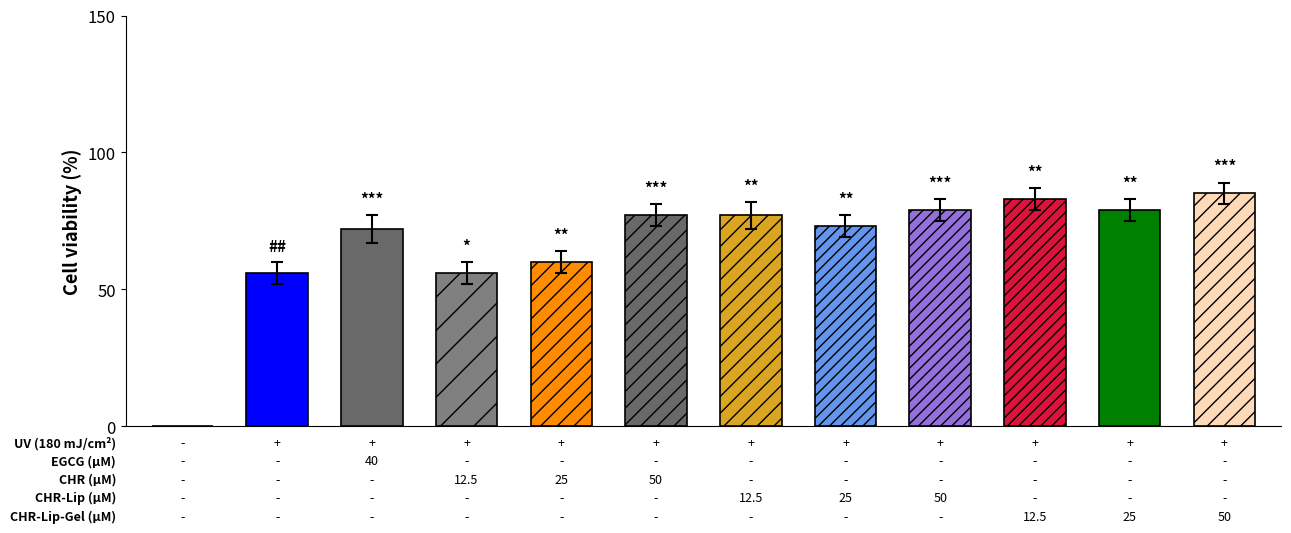

Reading left to right, list all the values displayed in this chart.

0	56	72	56	60	77	77	73	79	83	79	85